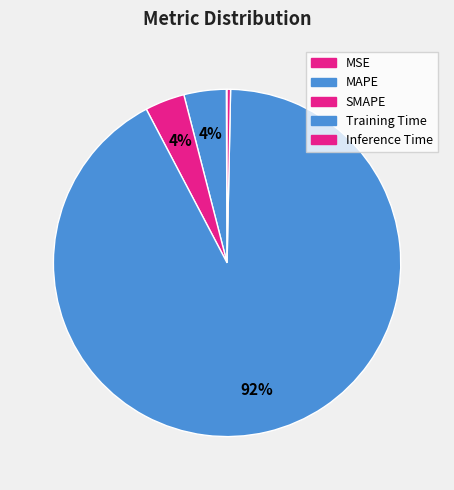

Combined, what portion of the pie is MSE and MAPE?

4.0%